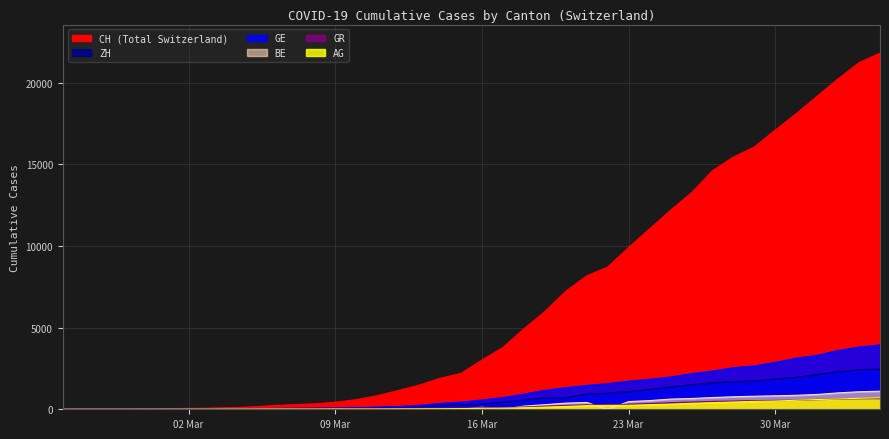

Which category has the lowest value in the AG series?

2020-02-25